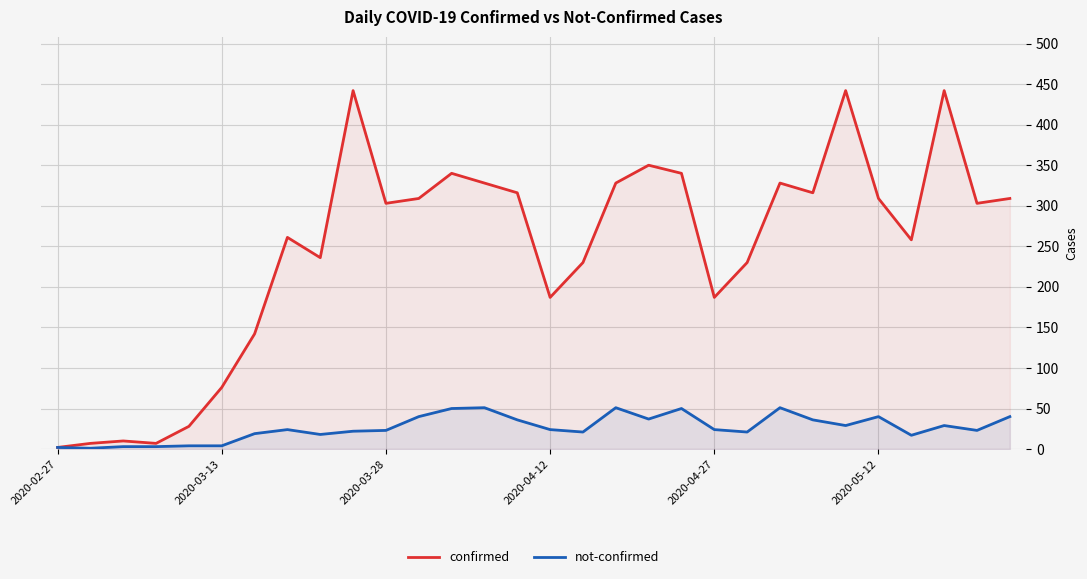

True or false: confirmed and not-confirmed intersect in this chart.

False